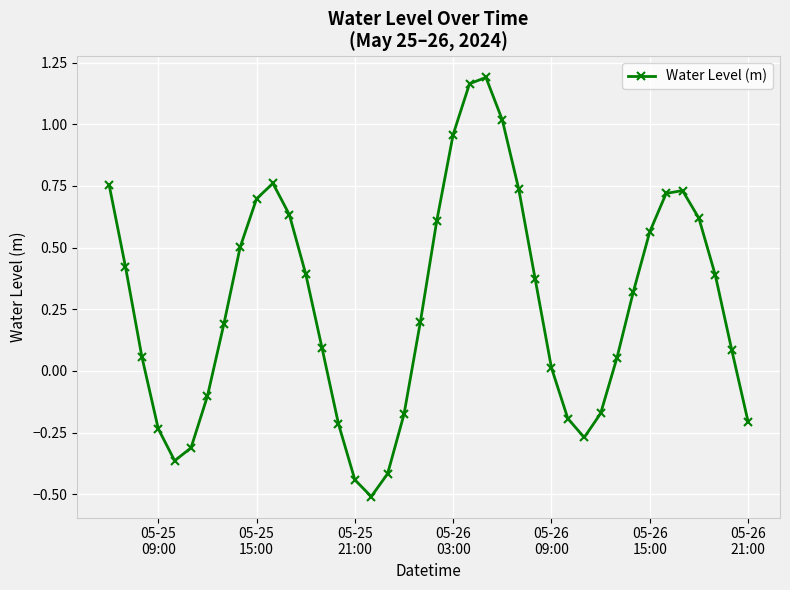

What is the value of the 9th point from the left?

0.5